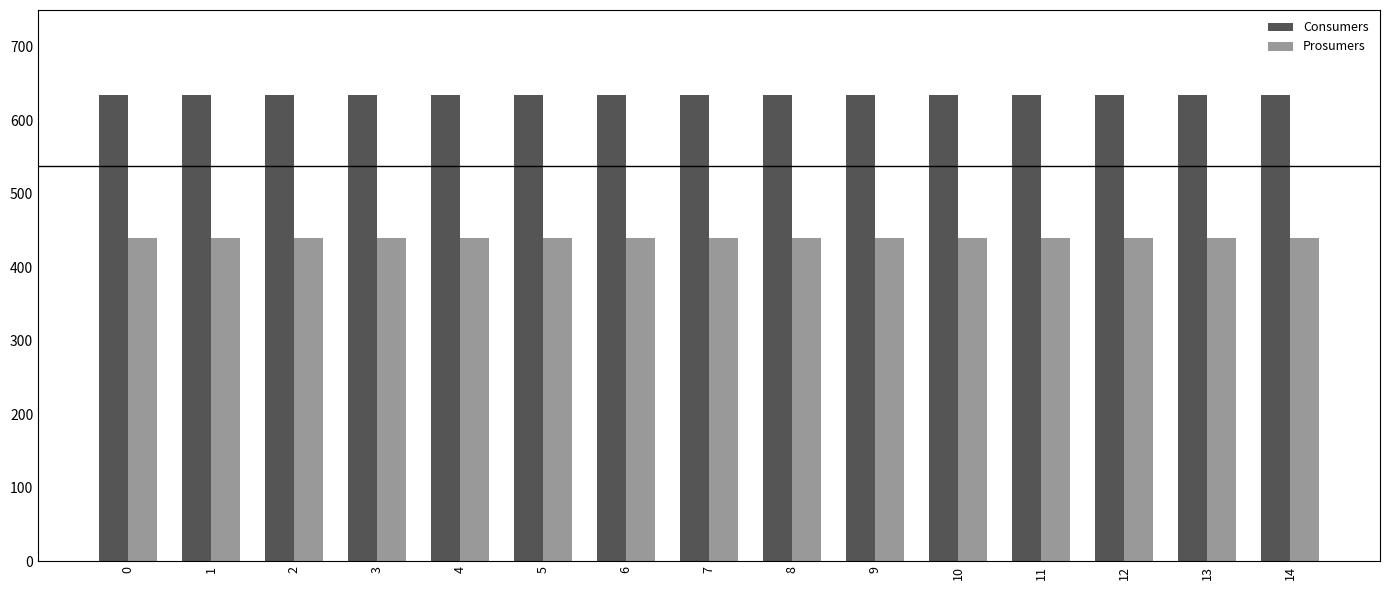

What is the lowest value of the Prosumers series?

440